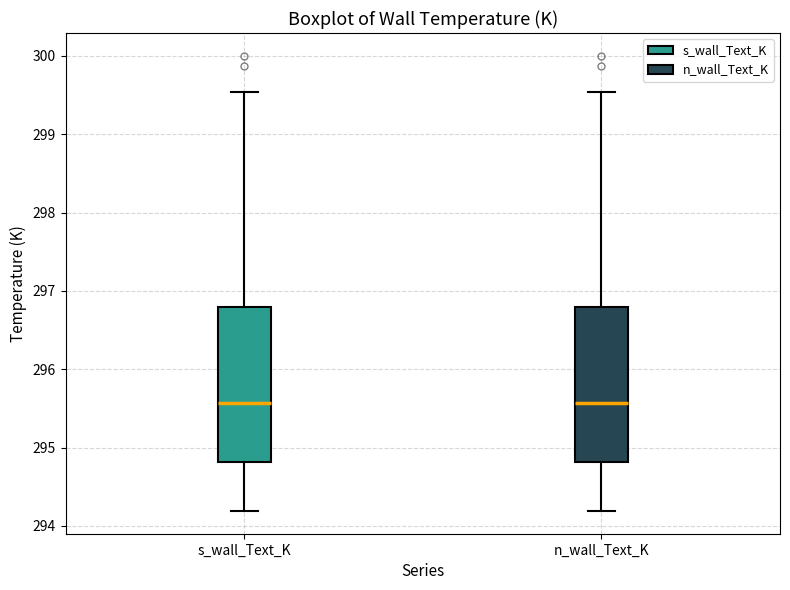

Reading left to right, transcribe this box plot: for each box, give where its median line is, the range the box spans, and where its two whiskers end, as read against the y-axis. The values are not printed on the chart, so give them approximately, as read against the axis.

s_wall_Text_K: median 295.6, box 294.8 to 296.8, whiskers 294.2 to 299.5
n_wall_Text_K: median 295.6, box 294.8 to 296.8, whiskers 294.2 to 299.5